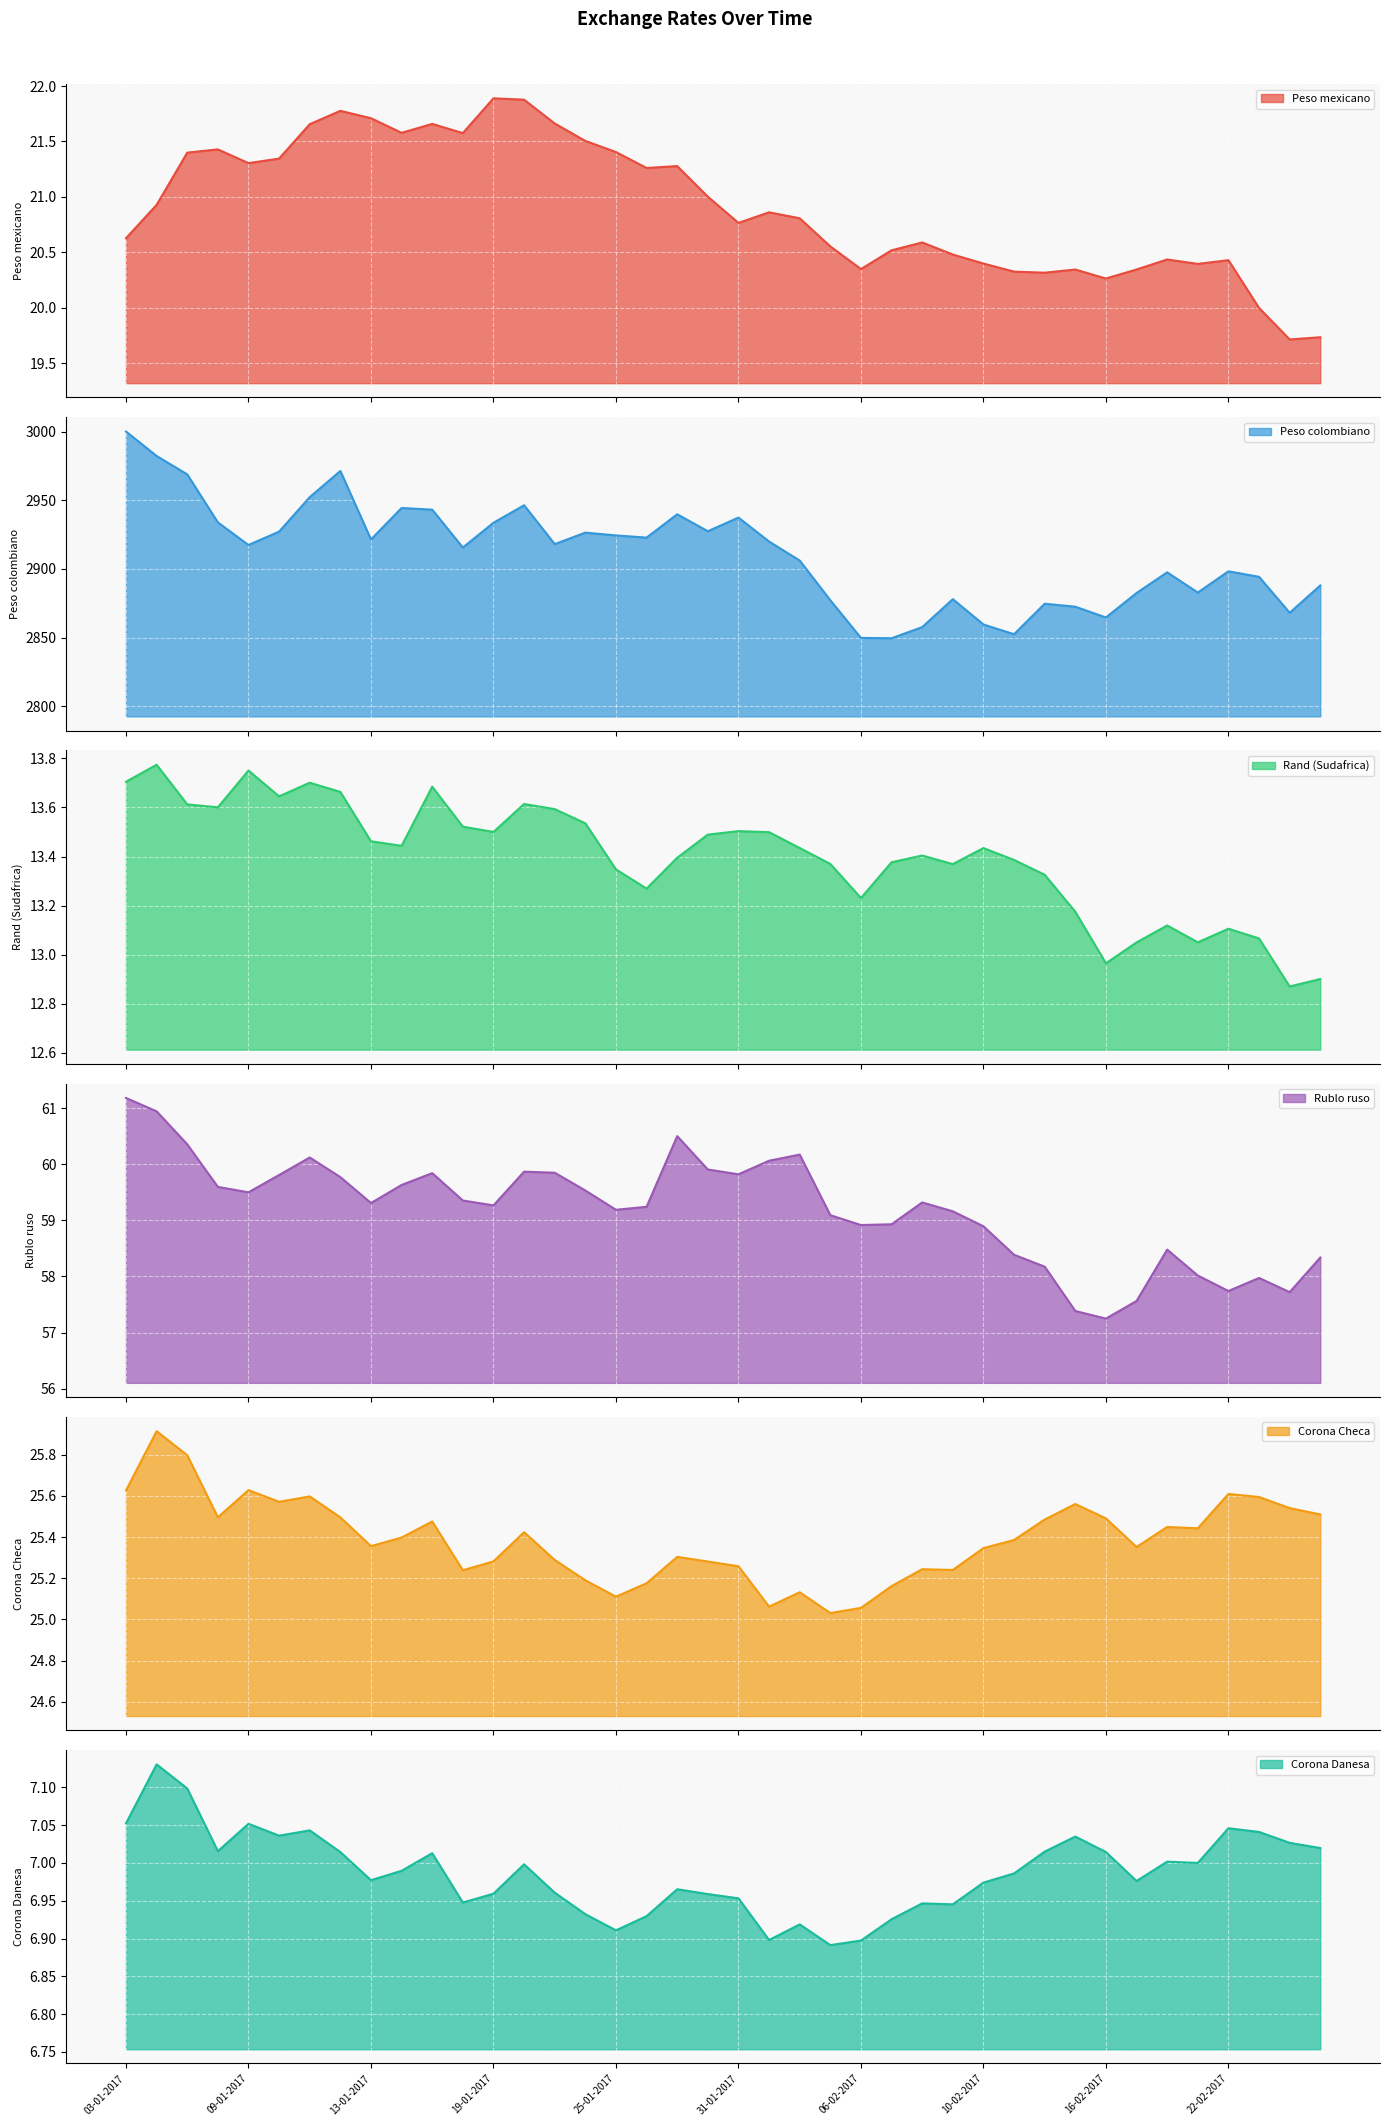

Reading right to left, what are all the values shown in this chart?

Peso mexicano: 19.7	19.7	20.0	20.4	20.4	20.4	20.3	20.3	20.3	20.3	20.3	20.4	20.5	20.6	20.5	20.3	20.6	20.8	20.9	20.8	21.0	21.3	21.3	21.4	21.5	21.7	21.9	21.9	21.6	21.7	21.6	21.7	21.8	21.7	21.3	21.3	21.4	21.4	20.9	20.6
Peso colombiano: 2888.0	2868.1	2894.3	2898.3	2882.8	2897.6	2882.5	2864.6	2872.5	2874.7	2852.4	2859.5	2878.0	2857.6	2849.5	2849.7	2877.2	2906.2	2920.0	2937.5	2927.5	2939.9	2922.9	2924.5	2926.5	2918.2	2946.5	2933.7	2915.7	2943.2	2944.5	2921.6	2971.5	2952.4	2927.2	2917.5	2934.0	2969.0	2982.4	3000.2
Rand (Sudafrica): 12.9	12.9	13.1	13.1	13.1	13.1	13.0	13.0	13.2	13.3	13.4	13.4	13.4	13.4	13.4	13.2	13.4	13.4	13.5	13.5	13.5	13.4	13.3	13.3	13.5	13.6	13.6	13.5	13.5	13.7	13.4	13.5	13.7	13.7	13.6	13.8	13.6	13.6	13.8	13.7
Rublo ruso: 58.3	57.7	58.0	57.7	58.0	58.5	57.6	57.2	57.4	58.2	58.4	58.9	59.2	59.3	58.9	58.9	59.1	60.2	60.1	59.8	59.9	60.5	59.2	59.2	59.5	59.8	59.9	59.3	59.4	59.8	59.6	59.3	59.8	60.1	59.8	59.5	59.6	60.4	60.9	61.2
Corona Checa: 25.5	25.5	25.6	25.6	25.4	25.4	25.4	25.5	25.6	25.5	25.4	25.3	25.2	25.2	25.2	25.1	25.0	25.1	25.1	25.3	25.3	25.3	25.2	25.1	25.2	25.3	25.4	25.3	25.2	25.5	25.4	25.4	25.5	25.6	25.6	25.6	25.5	25.8	25.9	25.6
Corona Danesa: 7.0	7.0	7.0	7.0	7.0	7.0	7.0	7.0	7.0	7.0	7.0	7.0	6.9	6.9	6.9	6.9	6.9	6.9	6.9	7.0	7.0	7.0	6.9	6.9	6.9	7.0	7.0	7.0	6.9	7.0	7.0	7.0	7.0	7.0	7.0	7.1	7.0	7.1	7.1	7.1